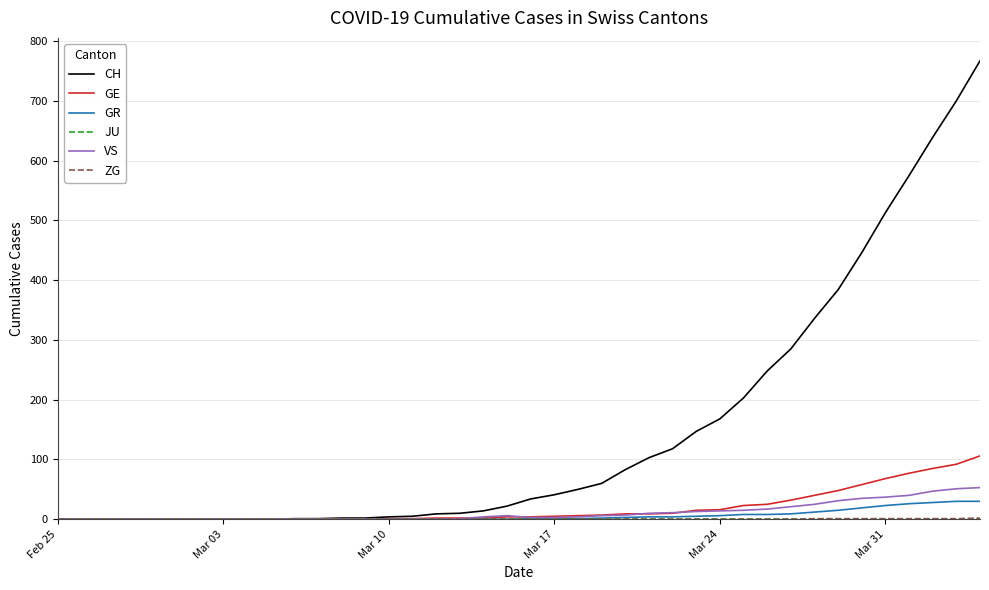

What is the maximum value shown in the chart?

767